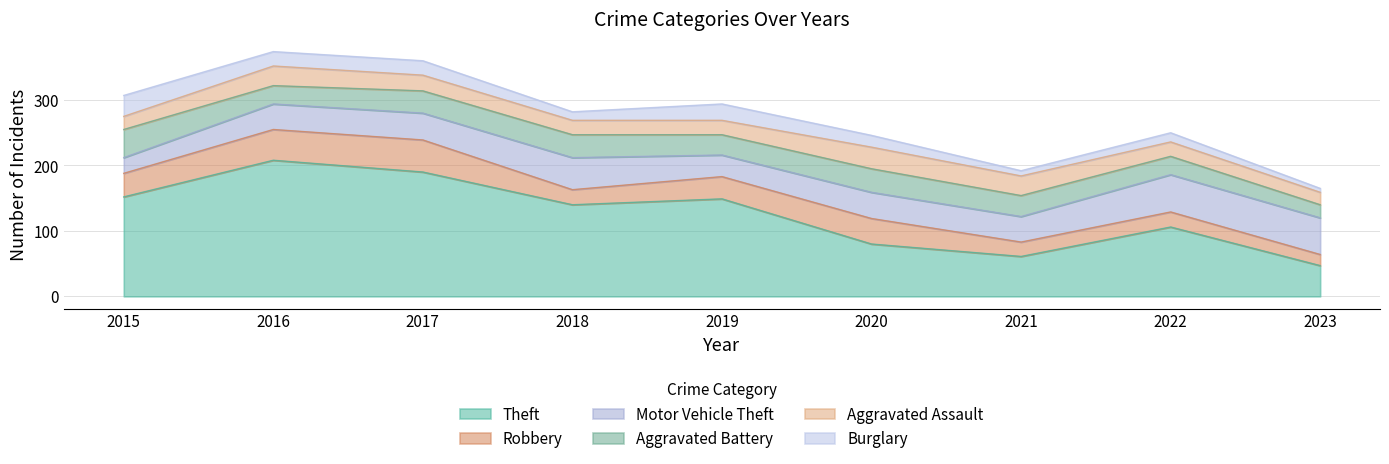

How many intersections are there between Aggravated Assault and Burglary?

3